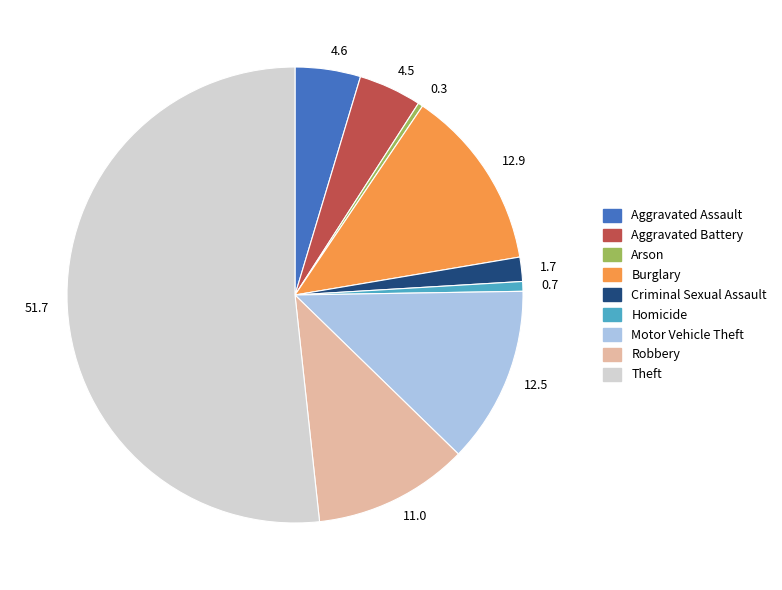

Is there any slice that represents more than half of the pie?

Yes